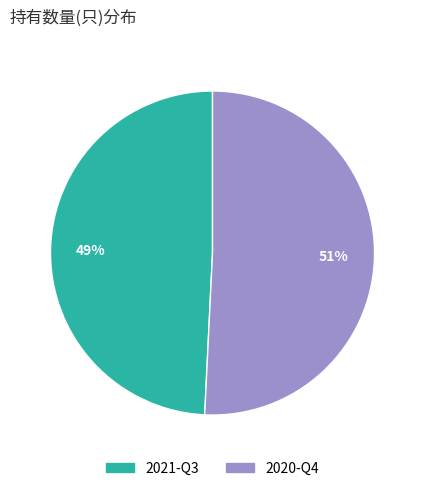

To the nearest percent, what is the average slice percentage?

50%